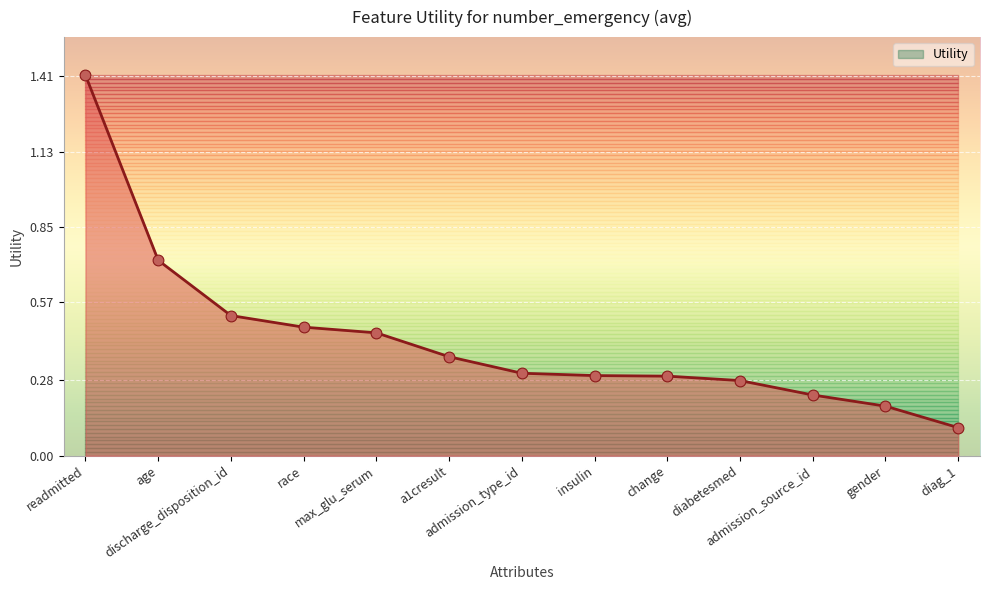

What is the change in value from max_glu_serum to admission_source_id?

-0.2